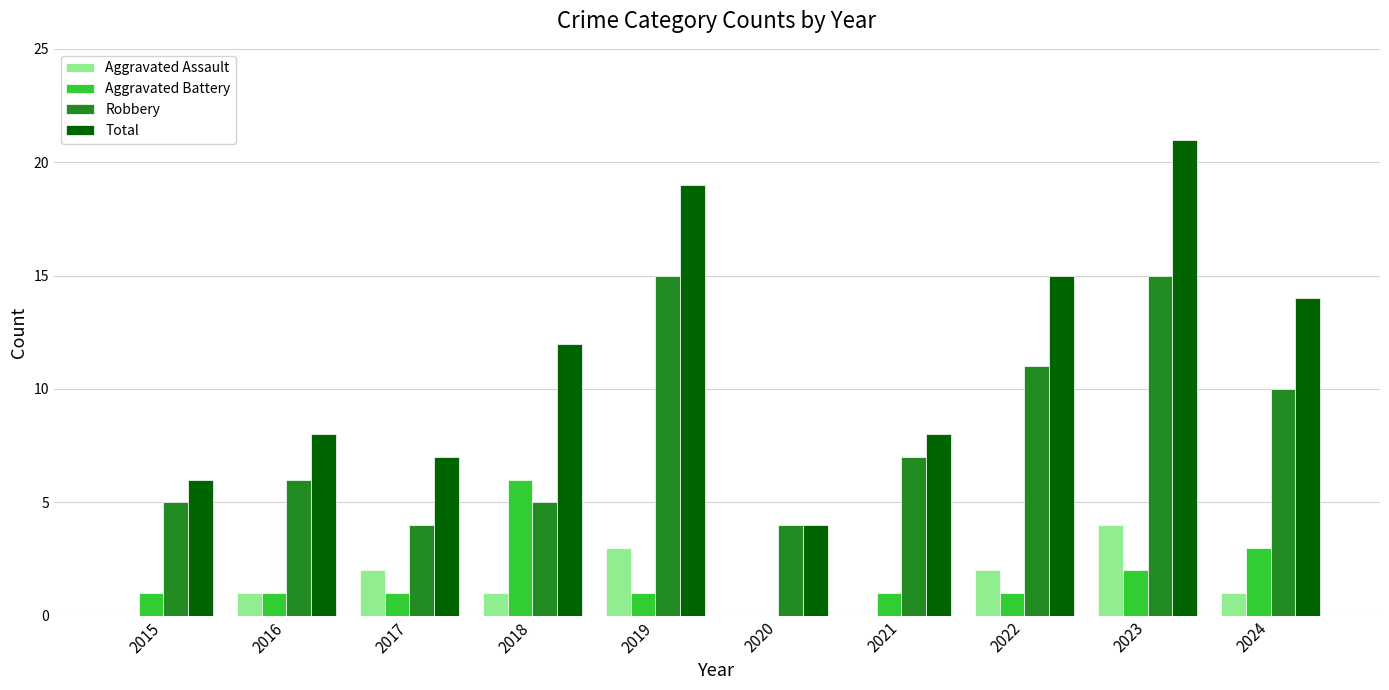

What is the average value of the Robbery series?

8